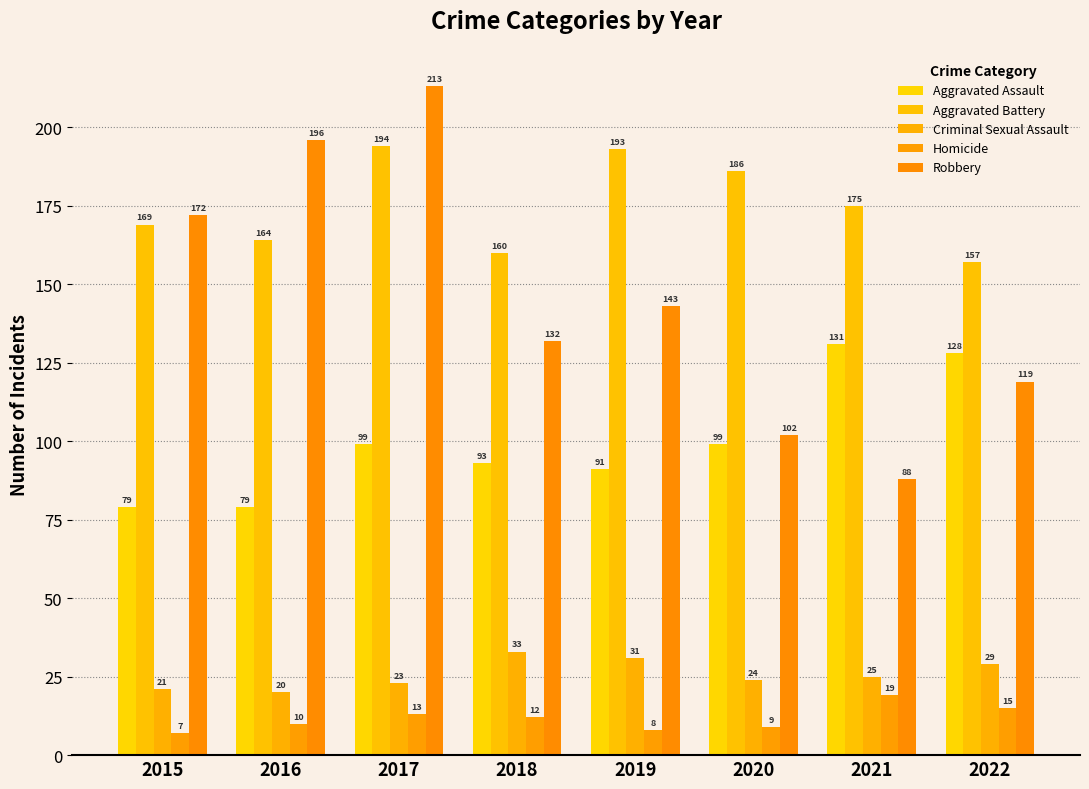

Where does the Robbery series first go above 143?

2015